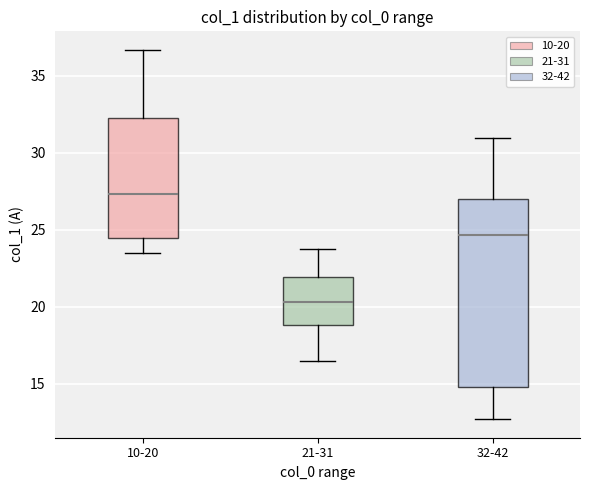

Which box has the lowest median line?

21-31